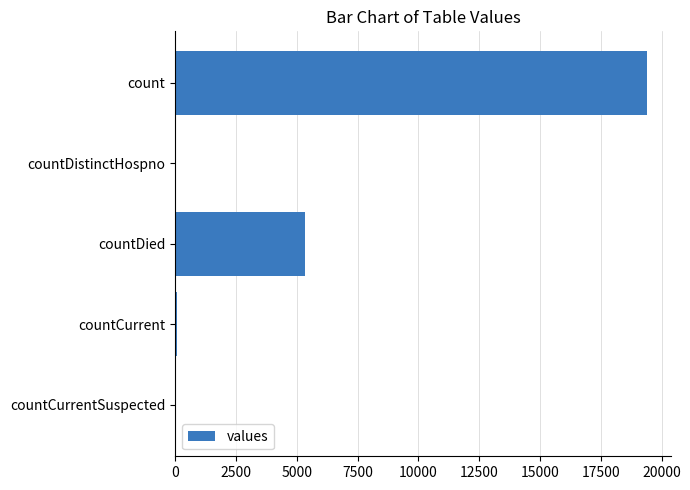

The value at countDied is 1371. True or false?

False